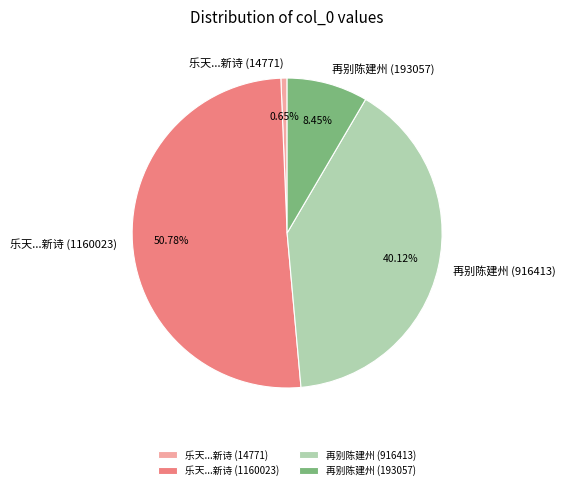

Does 再别陈建州 (916413) represent more than half of the total?

No